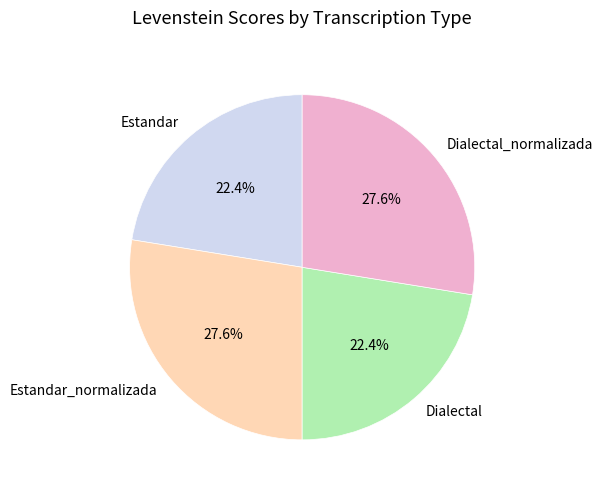

Does any single category account for the majority?

No